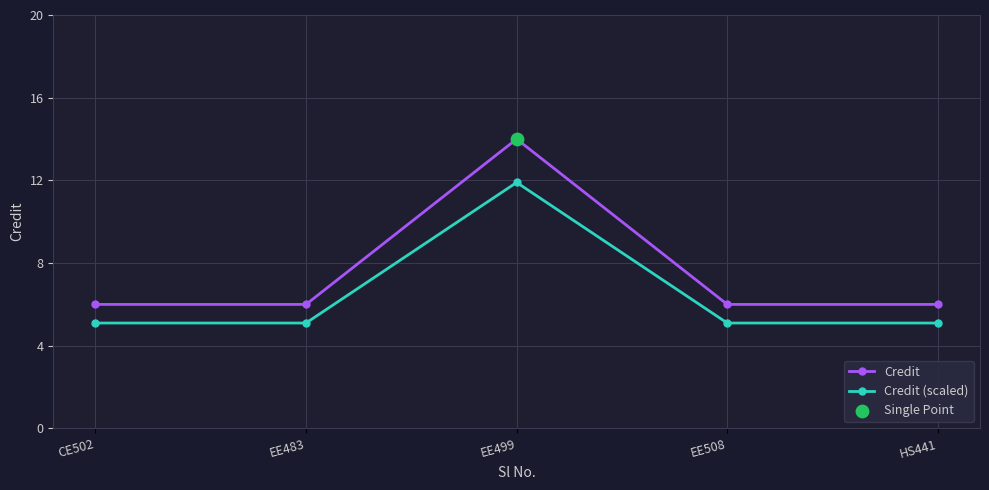

Which series has the largest total across all categories?

Credit